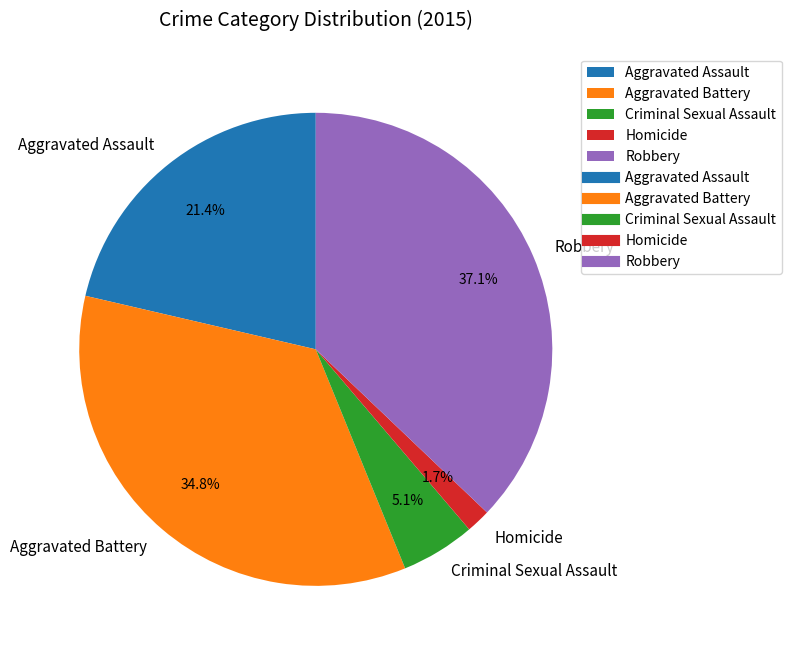

To the nearest percent, what is the difference between the Aggravated Battery and Aggravated Assault slice percentages?

13%